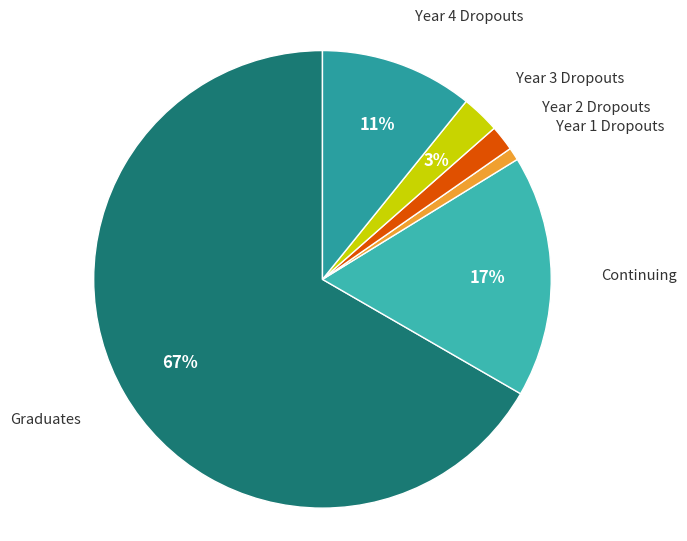

Which category has the smallest portion of the pie?

Year 1 Dropouts